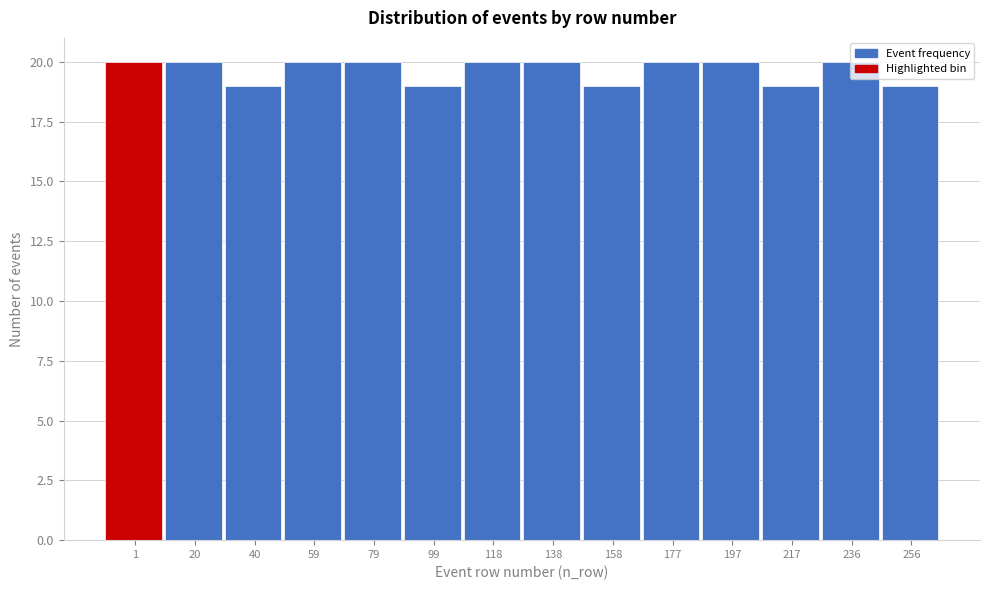

What is the sum of the values at 138 and 236?

40